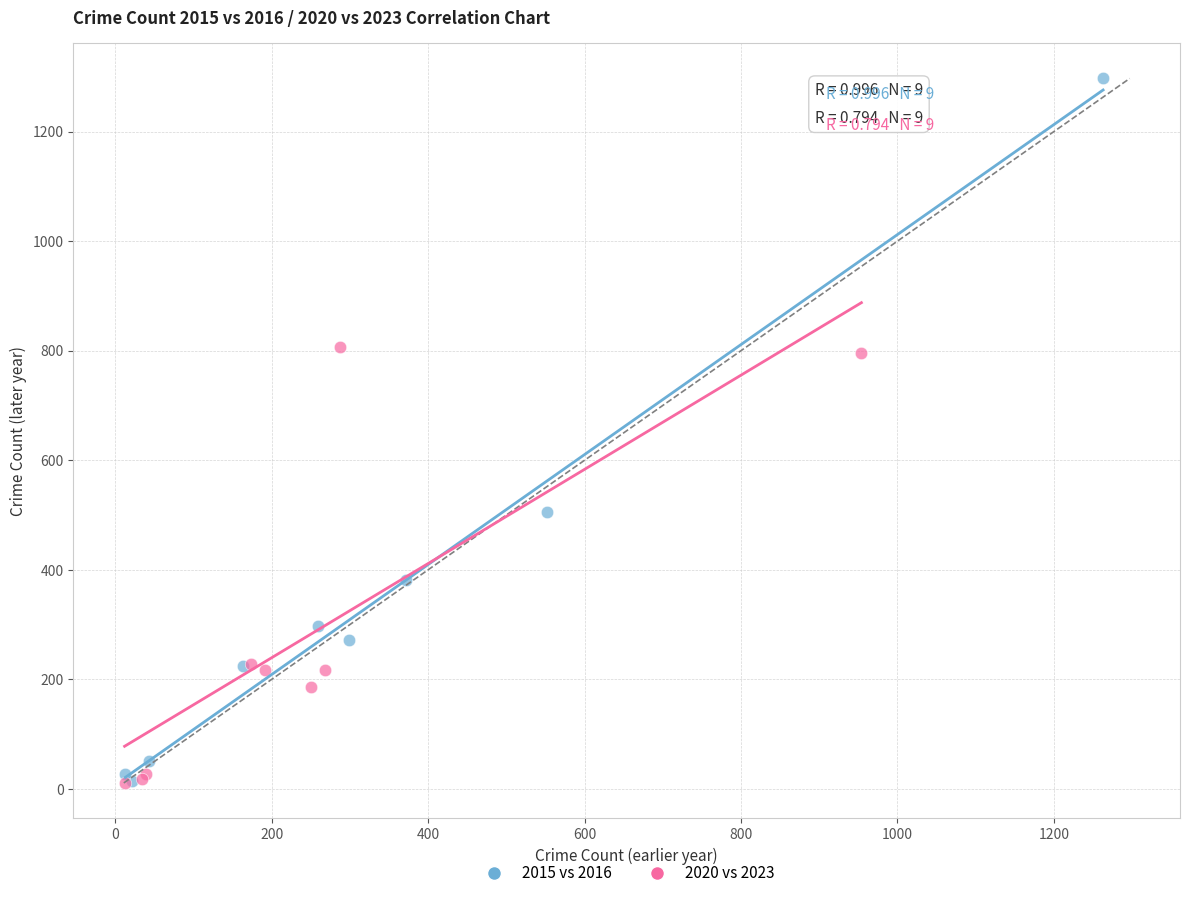

Which series reaches the maximum Y coordinate?

2015 vs 2016